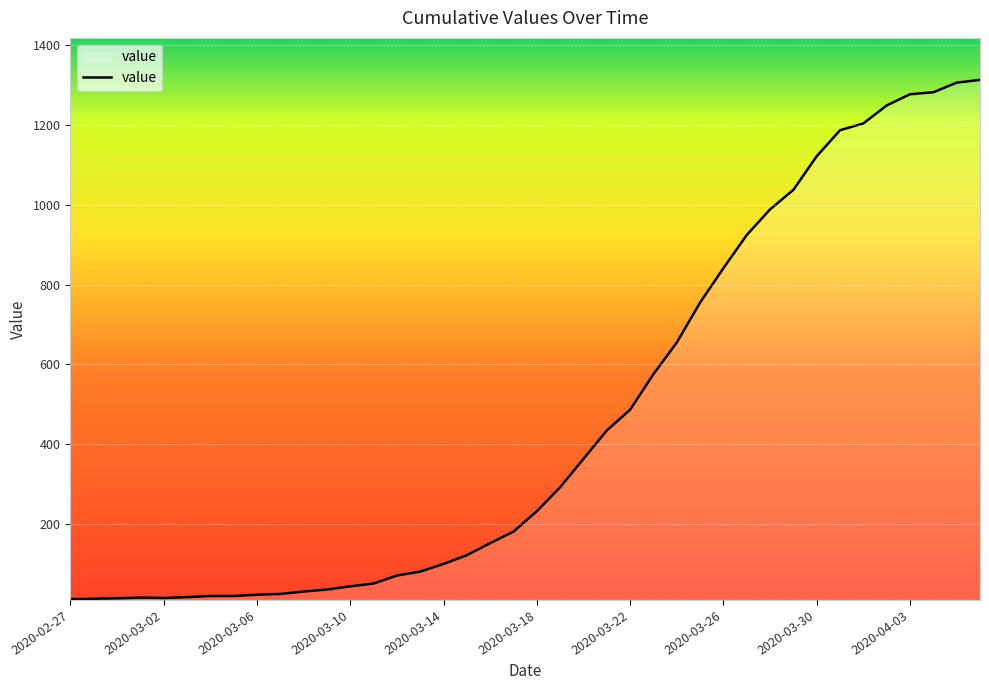

What is the maximum value shown in the chart?

1312